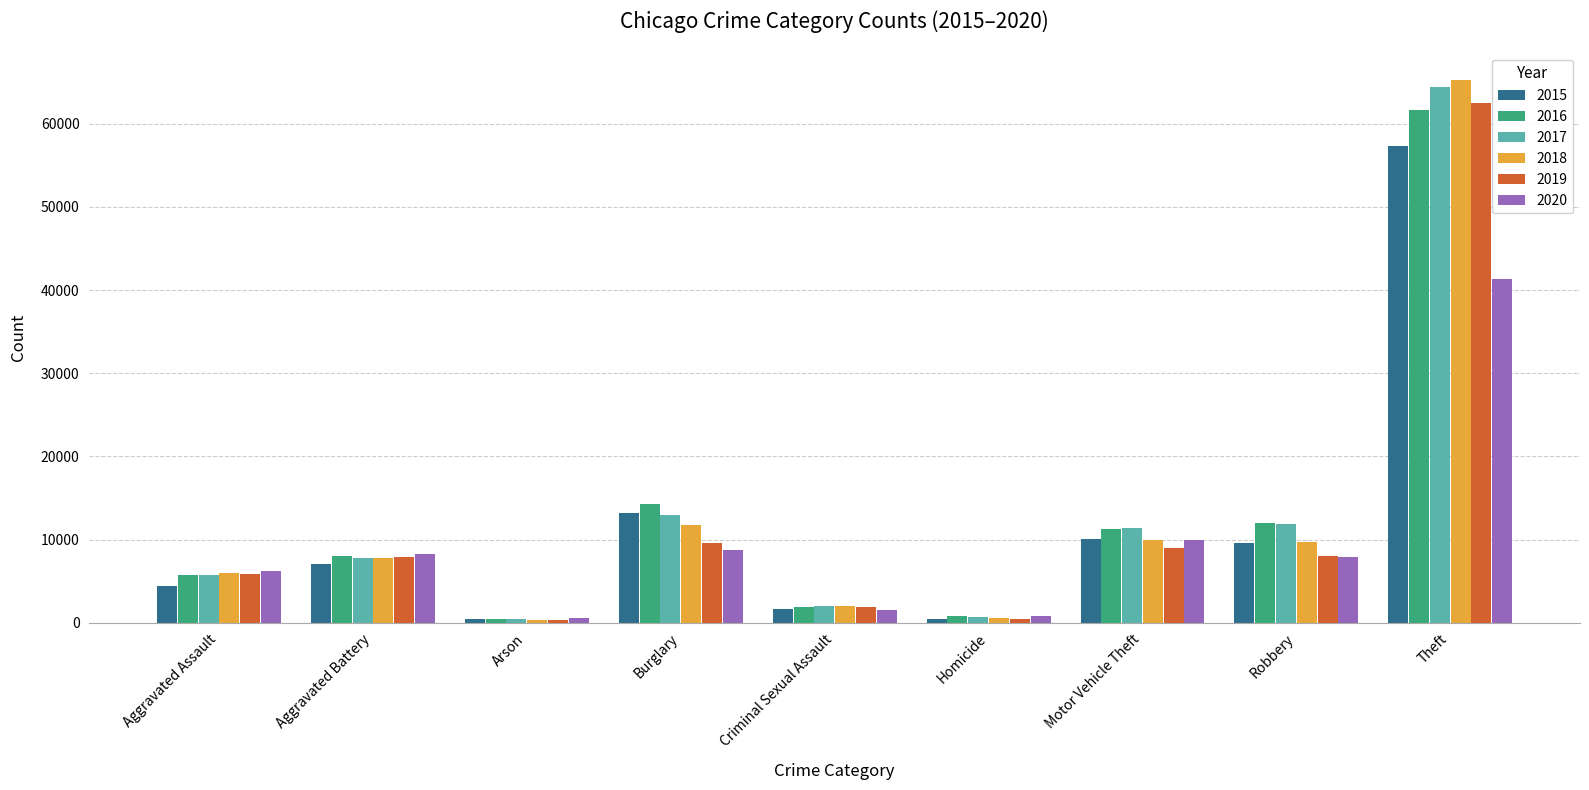

What is the sum of the 2017 values at Aggravated Battery and Criminal Sexual Assault?

9823